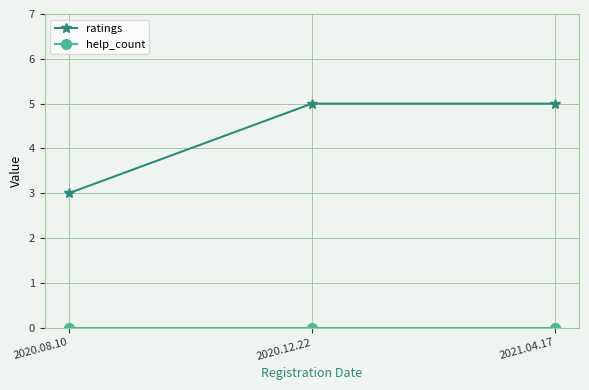

What is the sum of the ratings values at 2020.12.22 and 2021.04.17?

10